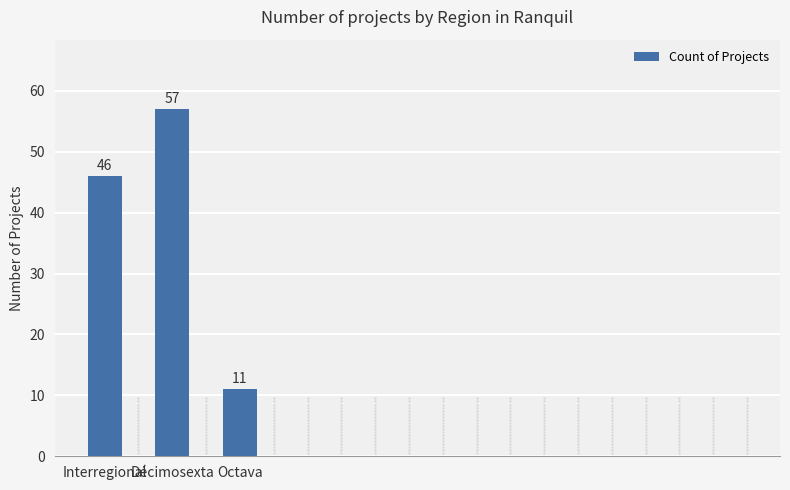

Does the chart contain any negative values?

No